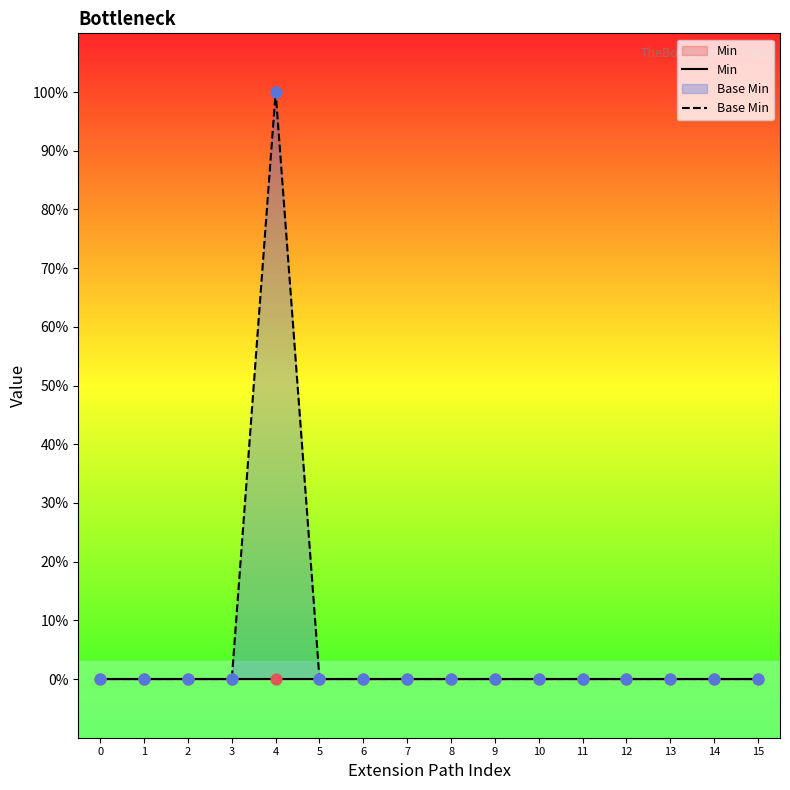

At how many categories does at least one series exceed 0?

1